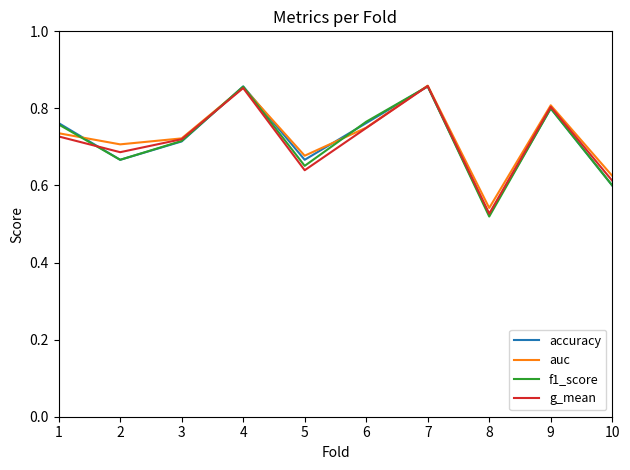

True or false: g_mean has a value of 1.2 at 9.

False